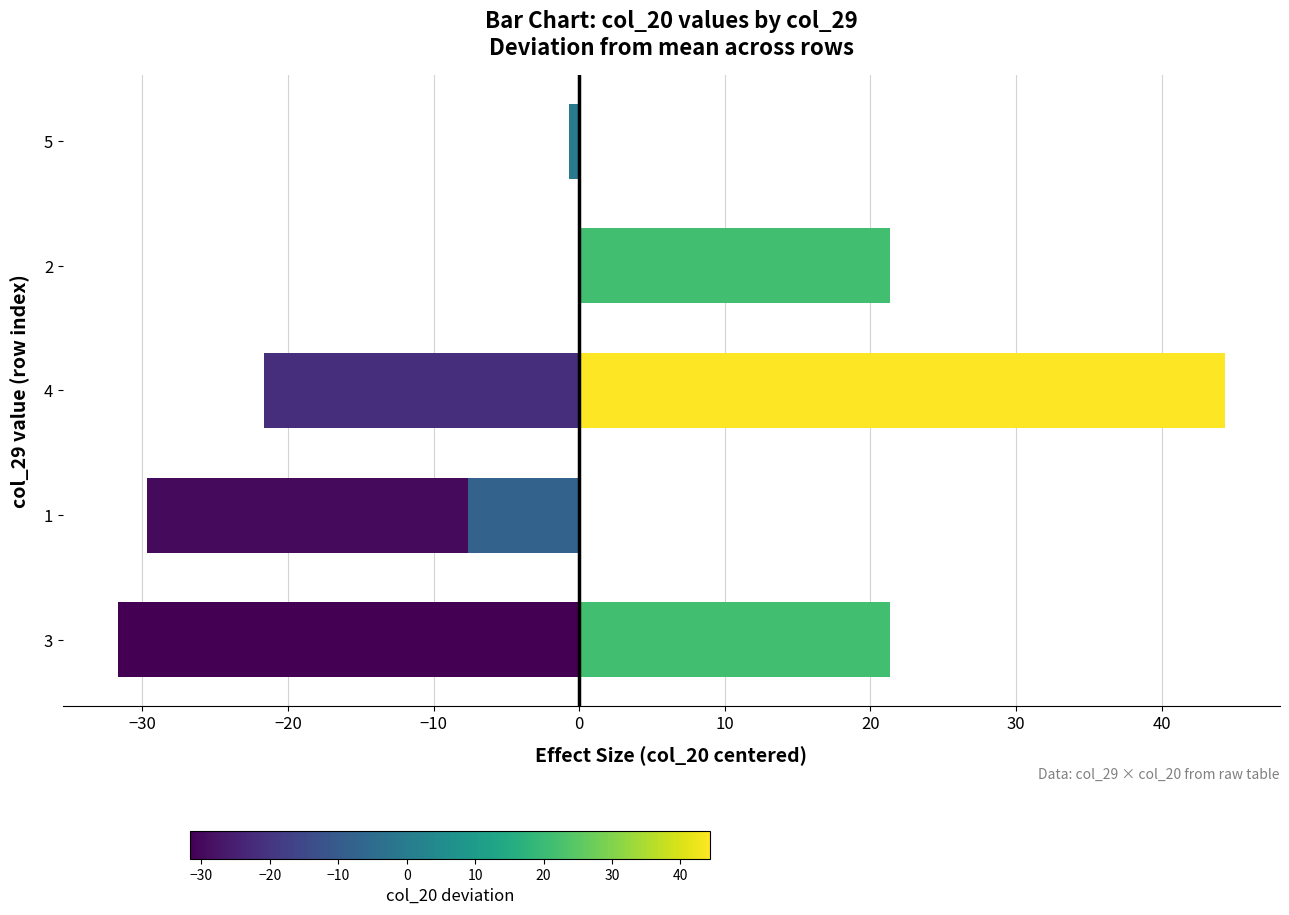

How many data points does each series have?

10